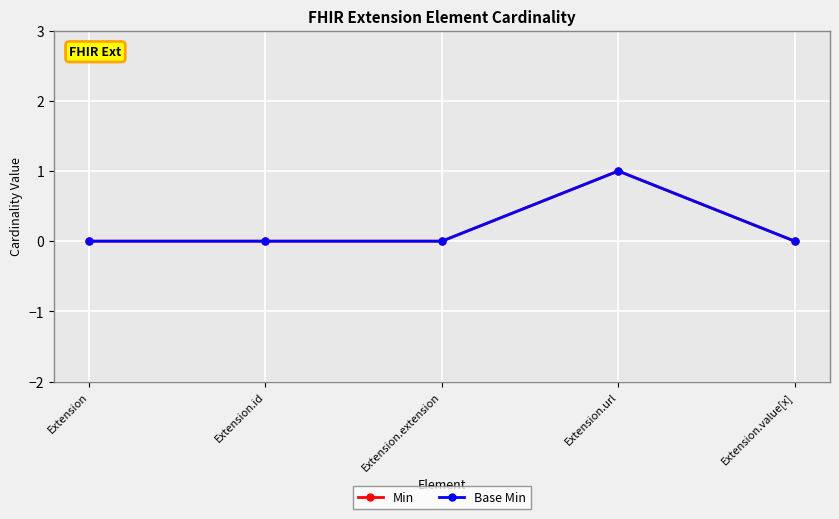

True or false: Min and Base Min cross at least once.

False